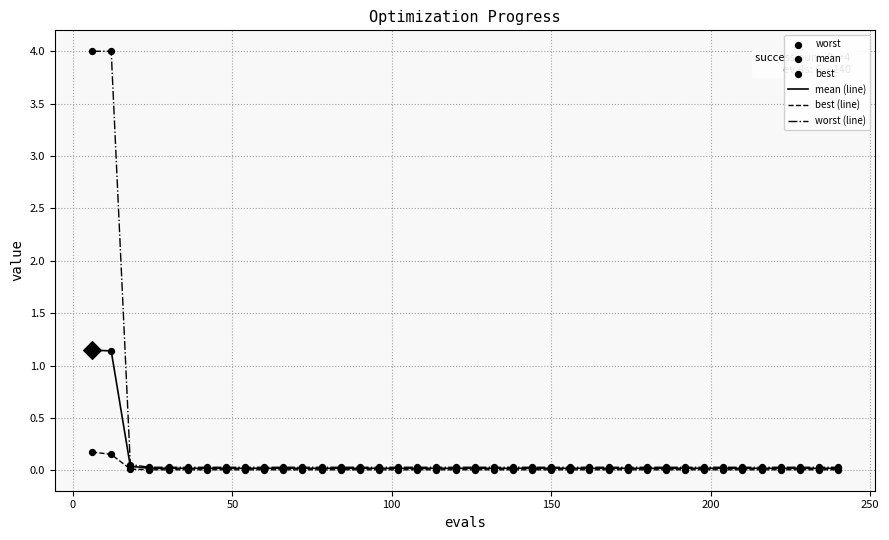

What is the greatest value displayed?

4.0